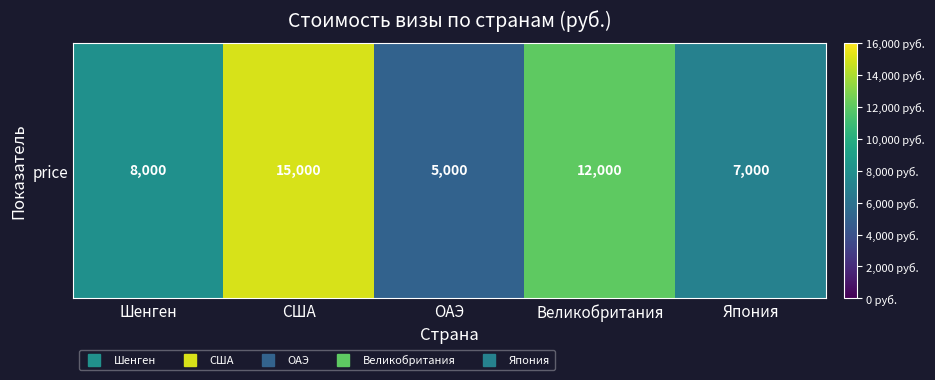

Reading left to right, transcribe all the data shown in this chart.

Шенген=8000	США=15000	ОАЭ=5000	Великобритания=12000	Япония=7000